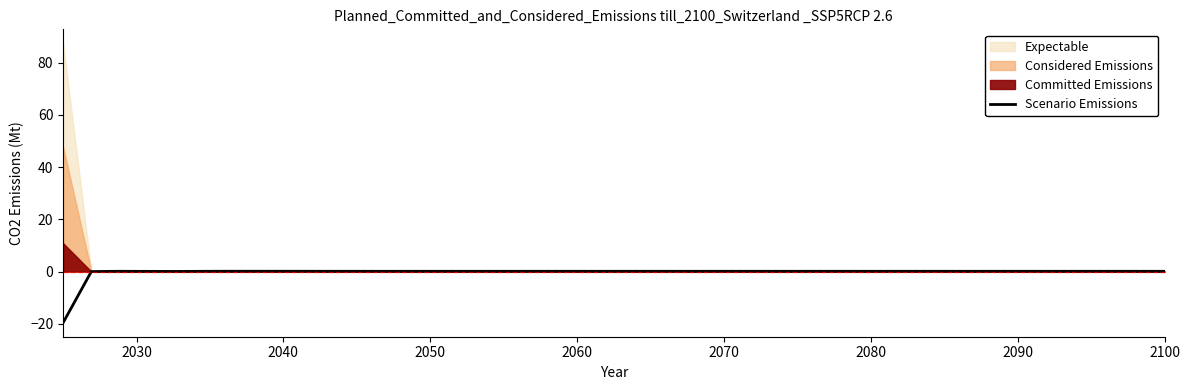

What is the average value?

-0.4